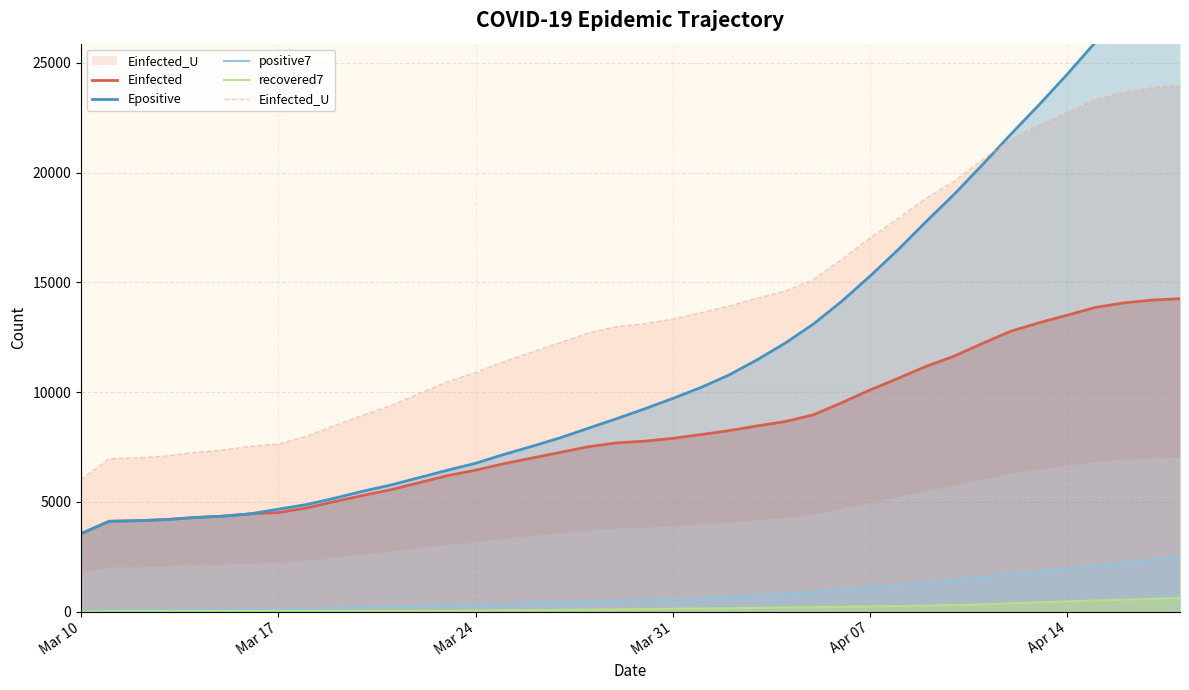

True or false: recovered7 and Einfected cross at least once.

False